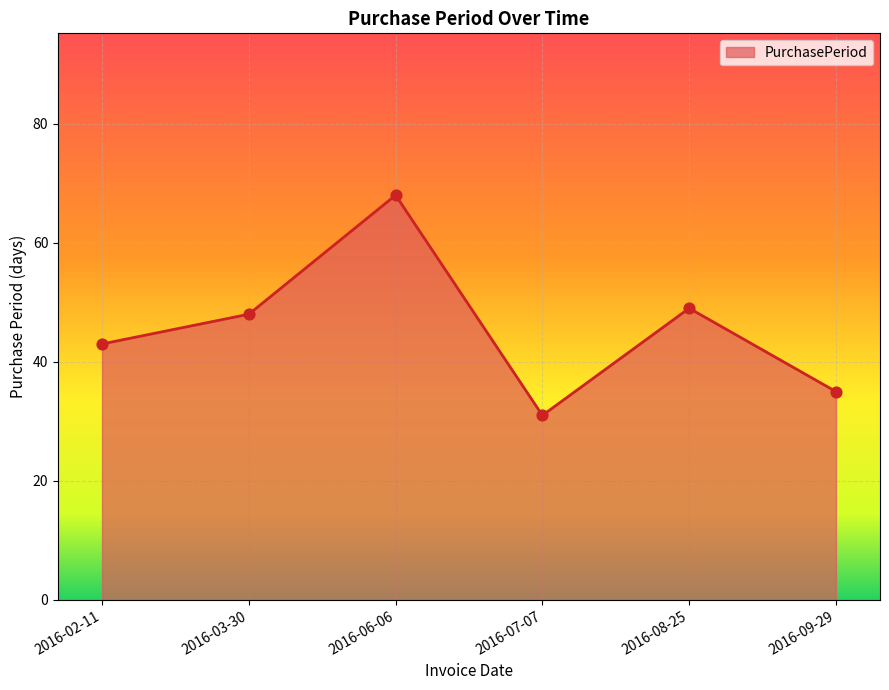

Between 2016-09-29 and 2016-03-30, which is larger?

2016-03-30